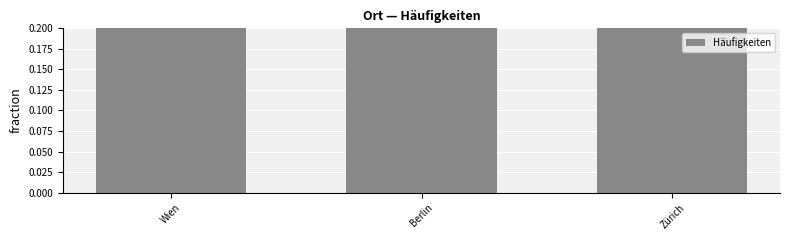

Reading right to left, what are all the values shown in this chart?

Zürich=0.4	Berlin=0.3	Wien=0.3